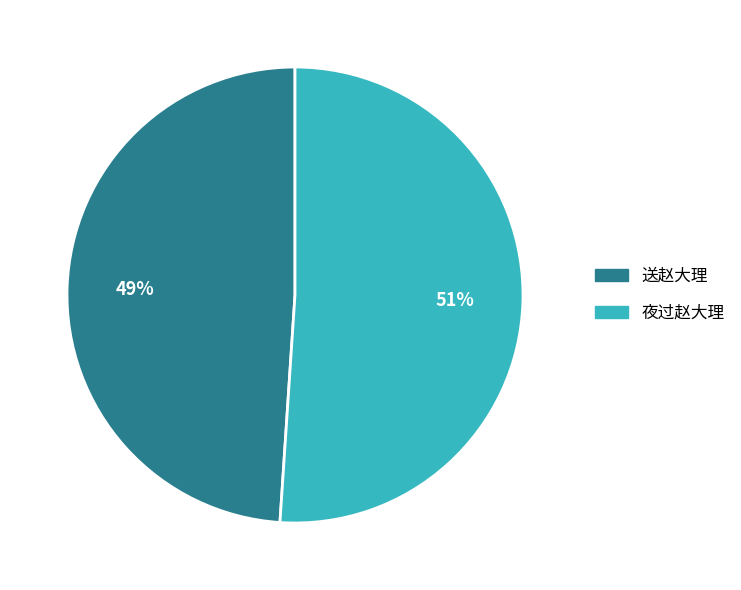

What is the smallest slice in the pie chart?

送赵大理